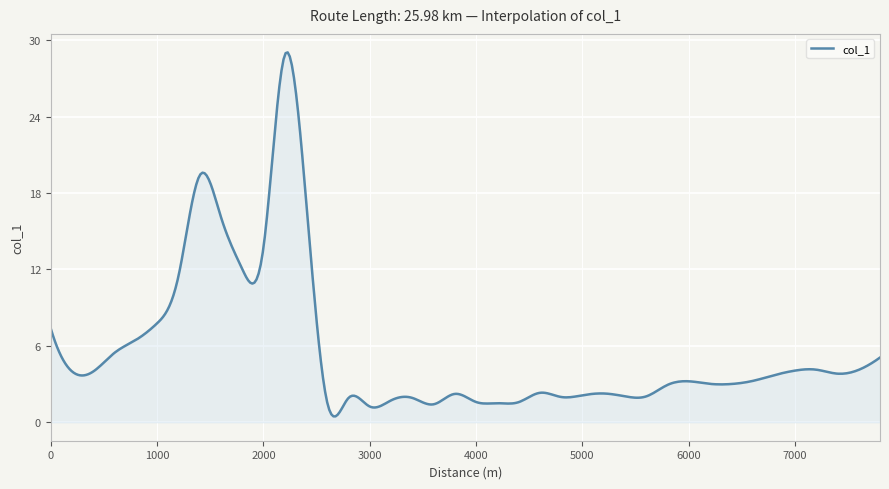

What is the difference between the maximum and minimum values?

28.6